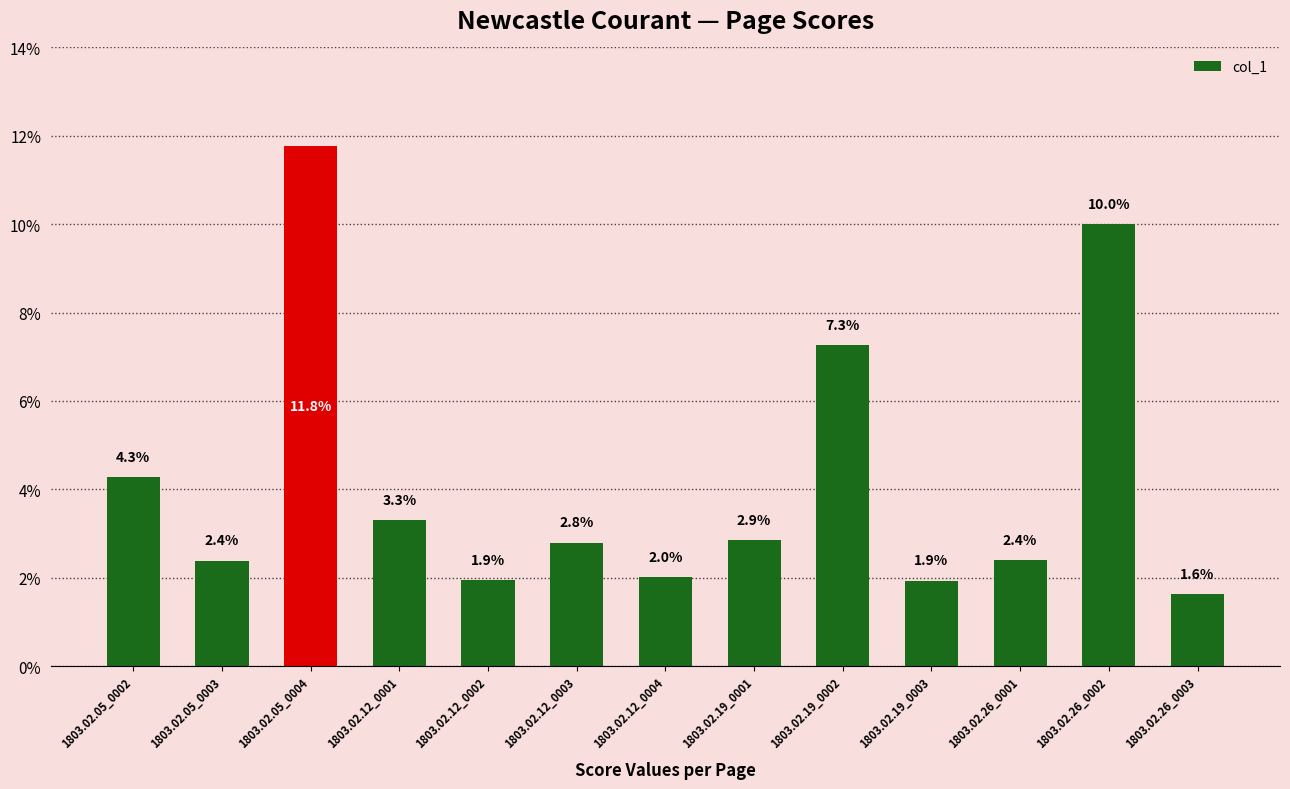

Reading left to right, transcribe all the data shown in this chart.

1803.02.05_0002=0.0	1803.02.05_0003=0.0	1803.02.05_0004=0.1	1803.02.12_0001=0.0	1803.02.12_0002=0.0	1803.02.12_0003=0.0	1803.02.12_0004=0.0	1803.02.19_0001=0.0	1803.02.19_0002=0.1	1803.02.19_0003=0.0	1803.02.26_0001=0.0	1803.02.26_0002=0.1	1803.02.26_0003=0.0